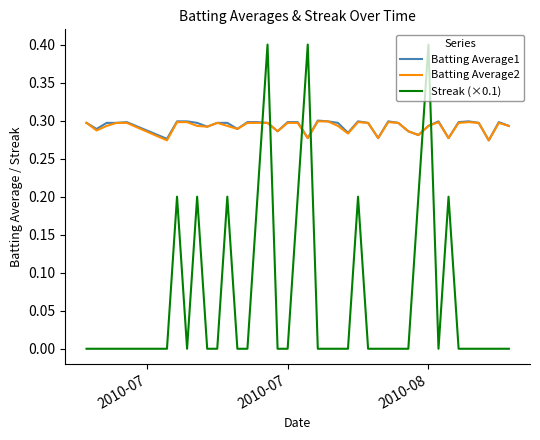

Which series has the widest spread of values?

Streak (×0.1)